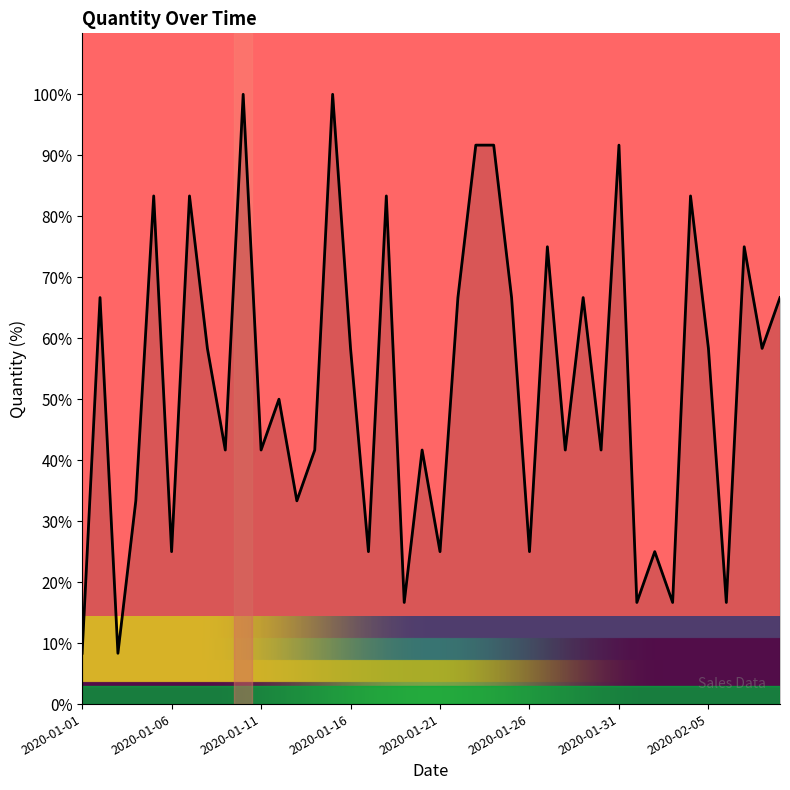

What is the maximum value shown in the chart?

100.0